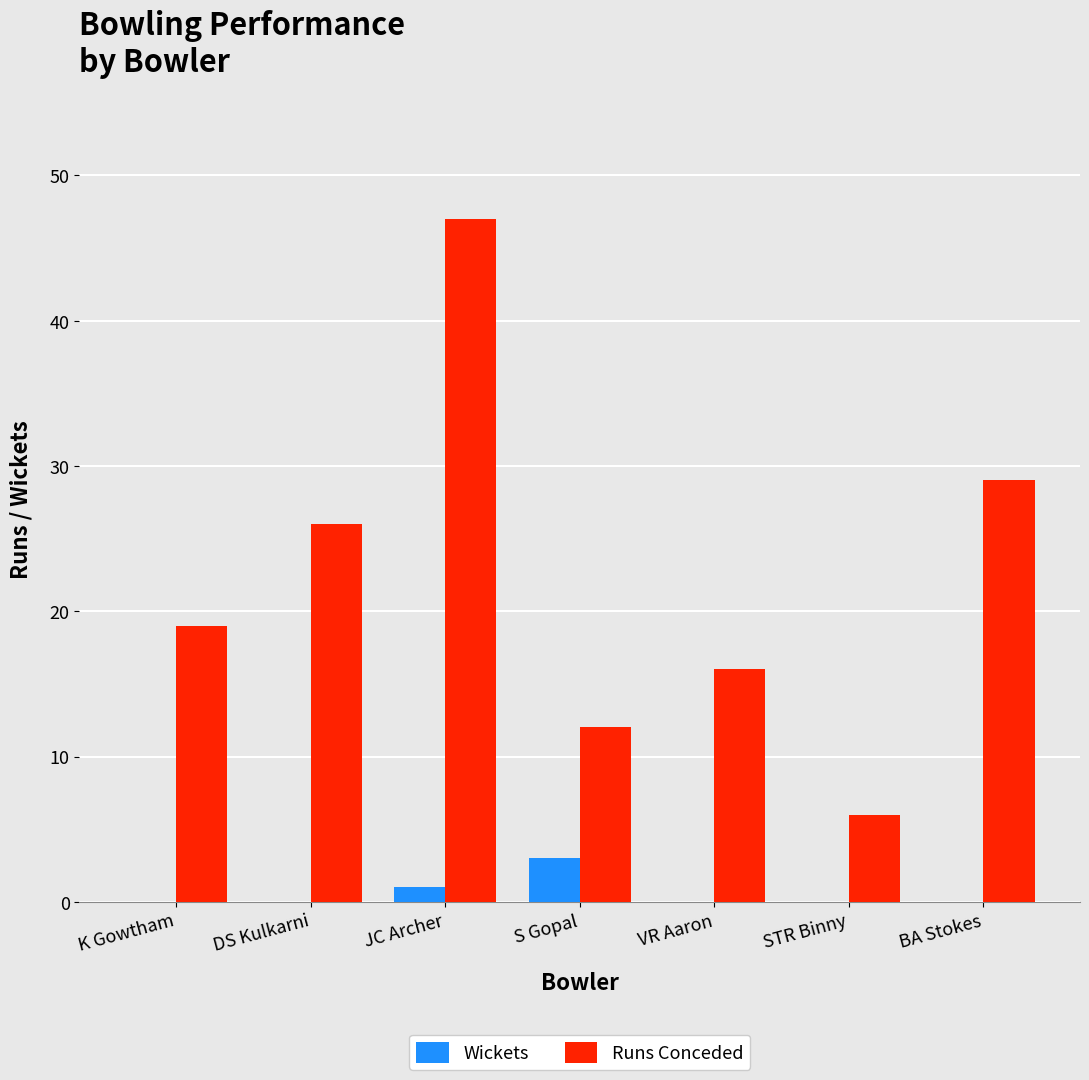

What is the sum of the Wickets values at S Gopal and BA Stokes?

3